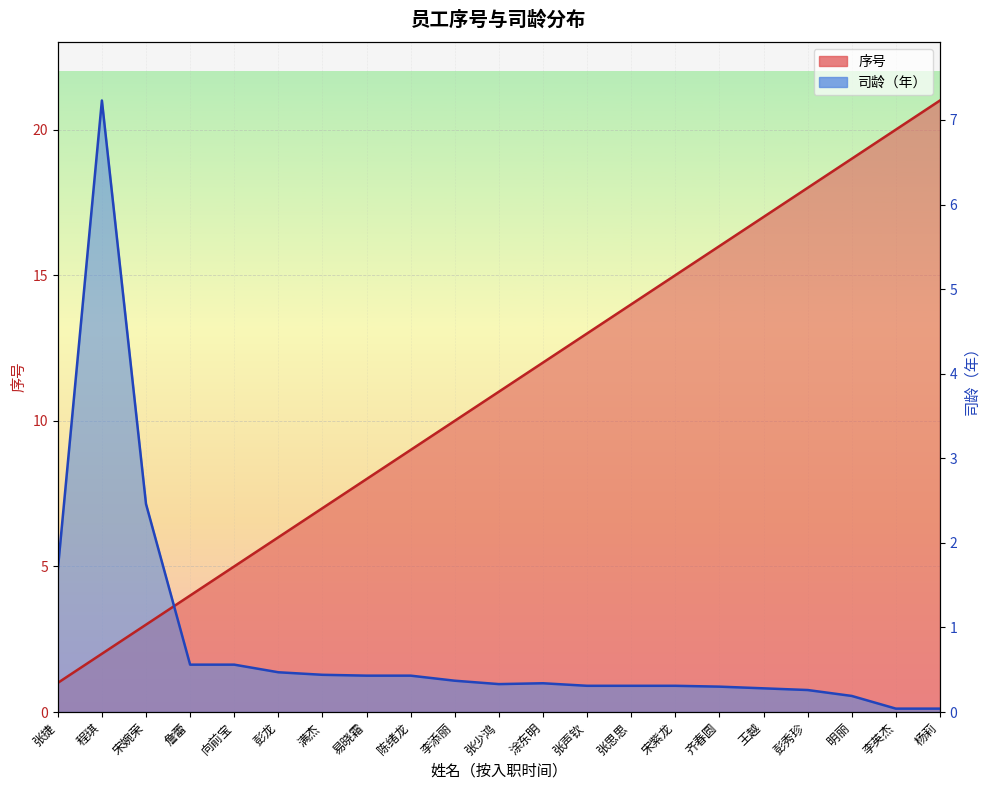

True or false: 司龄 has a value of 1.2 at 张思思.

False